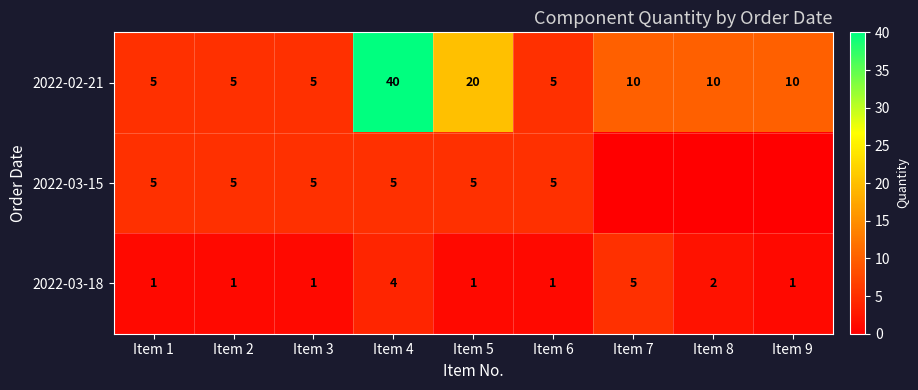

Between Item 4 and Item 5, which series saw the biggest shift?

2022-02-21